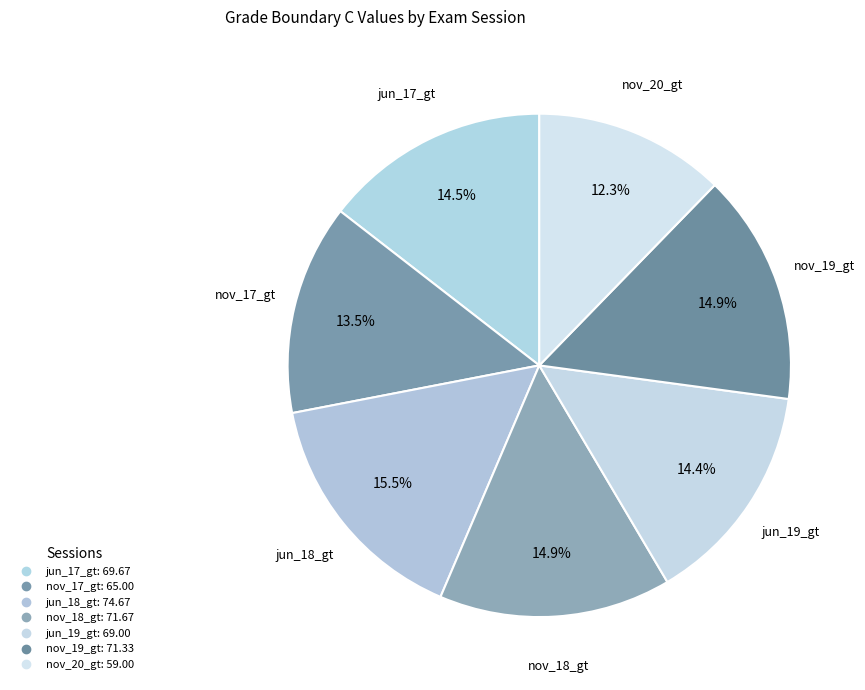

Combined, what portion of the pie is nov_19_gt and nov_20_gt?

27.1%